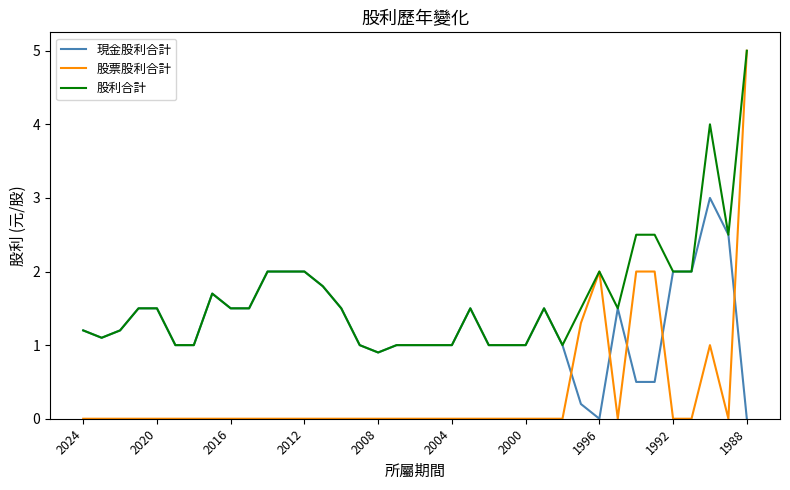

Which series has the widest spread of values?

股票股利合計